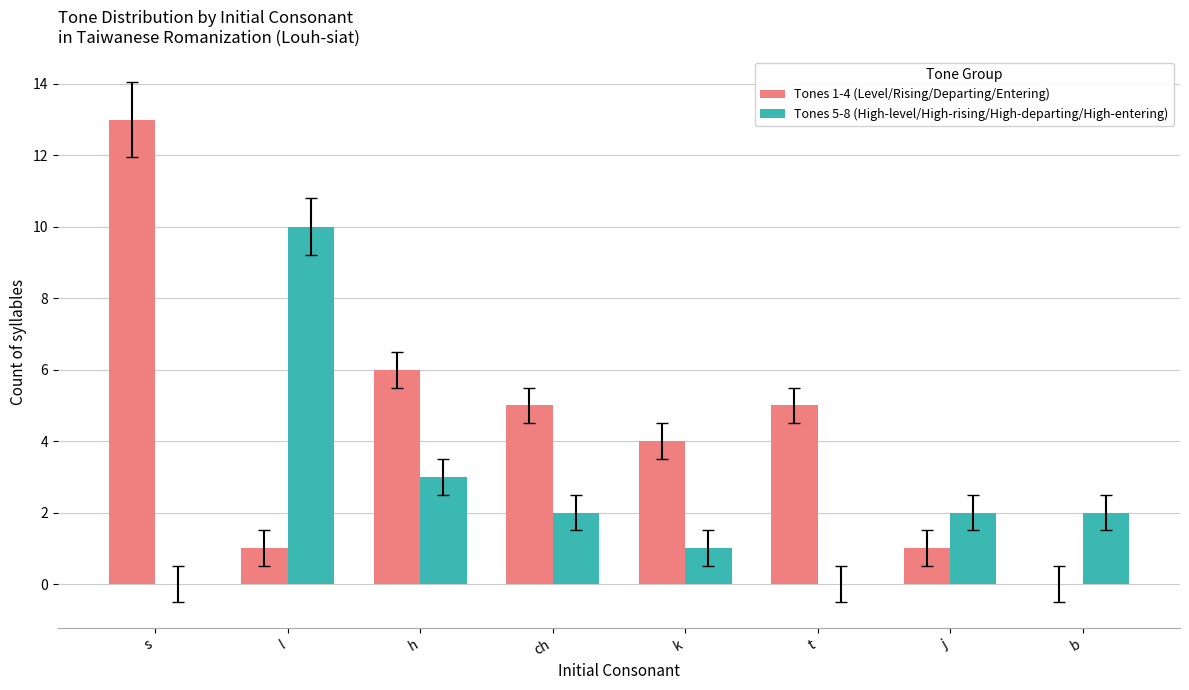

Which series has the largest range (max minus min)?

Tones 1-4 (Level/Rising/Departing/Entering)